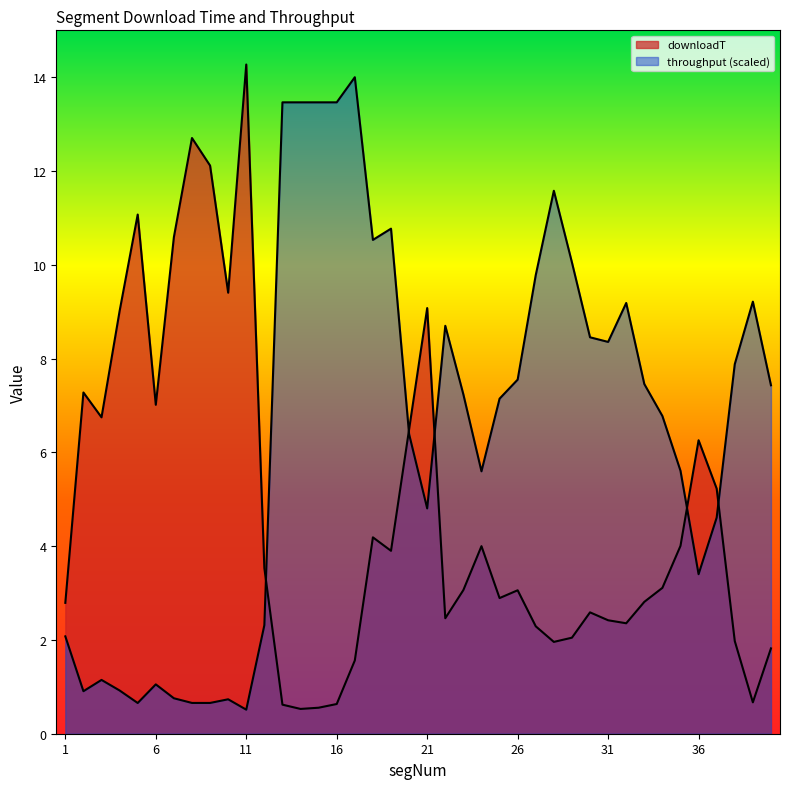

How many interior local valleys does the downloadT series have?

10